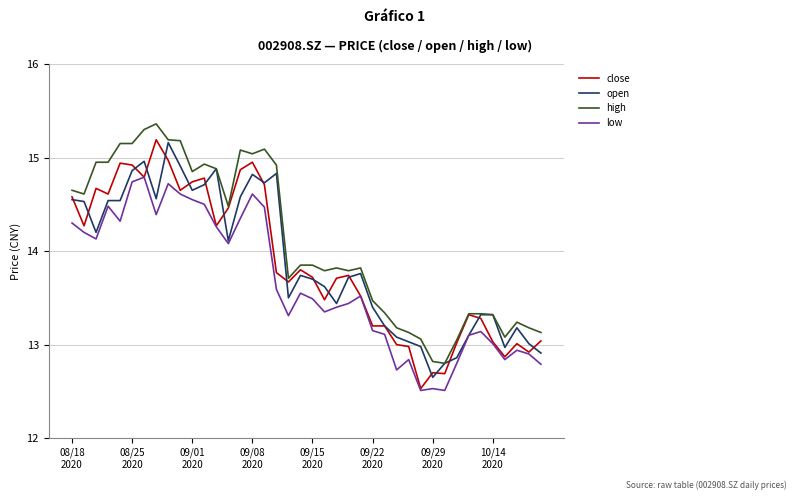

What are all the series names shown in the legend?

close, open, high, low